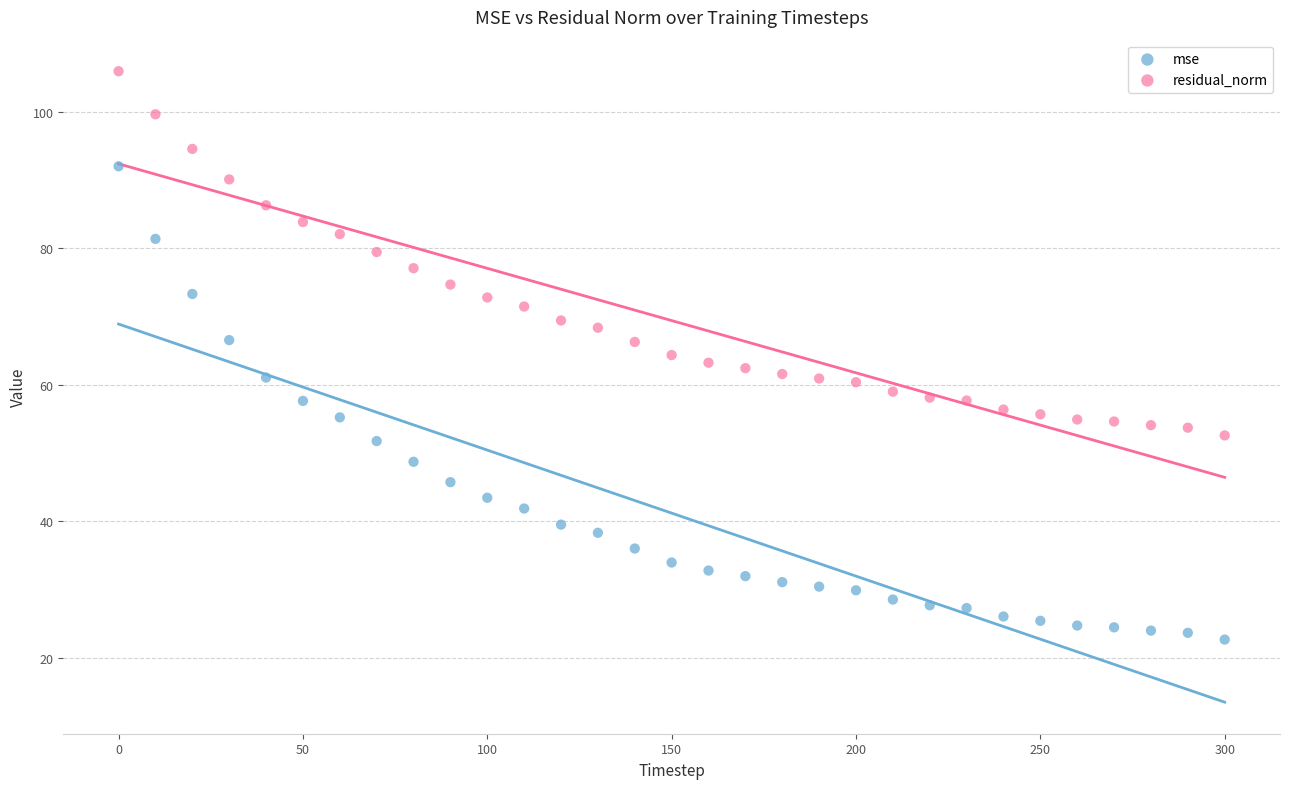

Which series reaches the maximum Y coordinate?

residual_norm